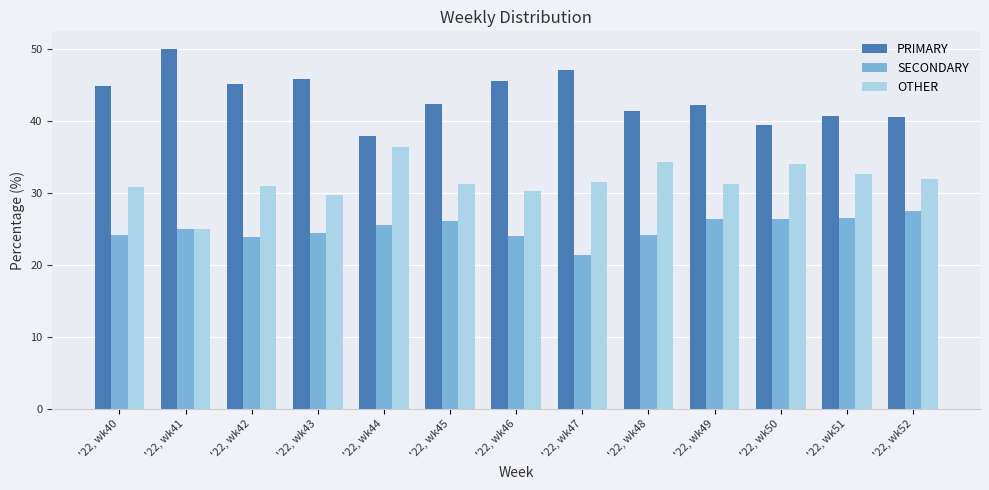

How many data points in PRIMARY are less than 42?

5